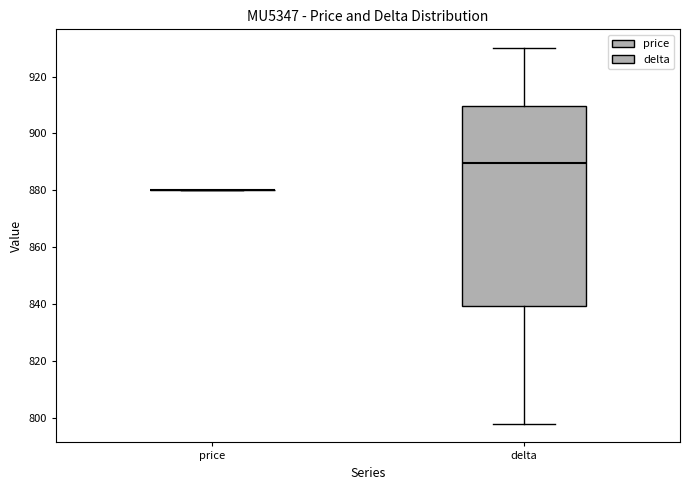

Reading left to right, transcribe this box plot: for each box, give where its median line is, the range the box spans, and where its two whiskers end, as read against the y-axis. The values are not printed on the chart, so give them approximately, as read against the axis.

price: box collapsed to a line at 880, whiskers 880 to 880
delta: median 890, box 840 to 910, whiskers 798 to 930